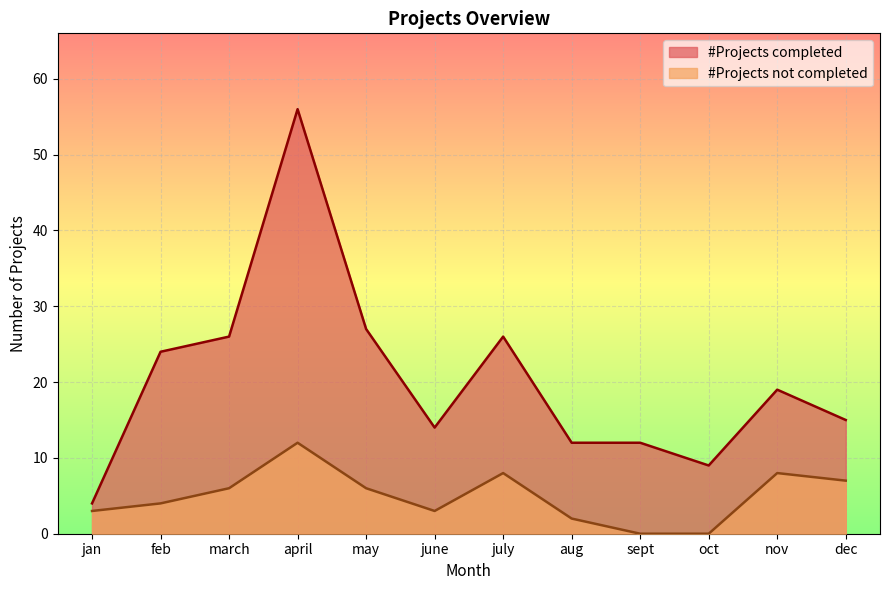

True or false: #Projects completed and #Projects not completed cross at least once.

False